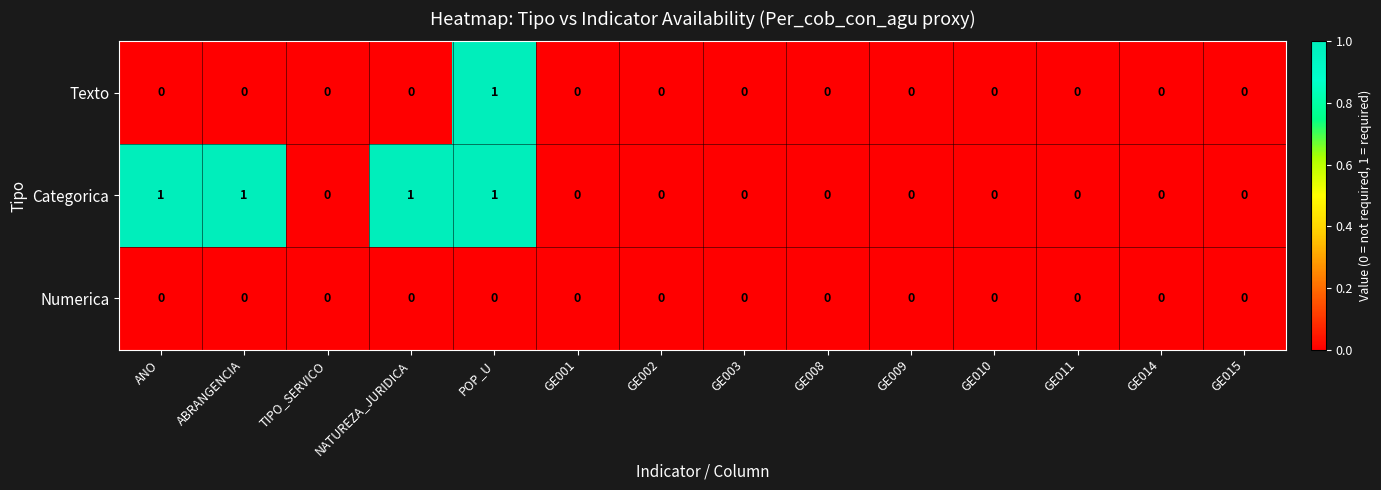

Which series has the largest total across all categories?

Categorica